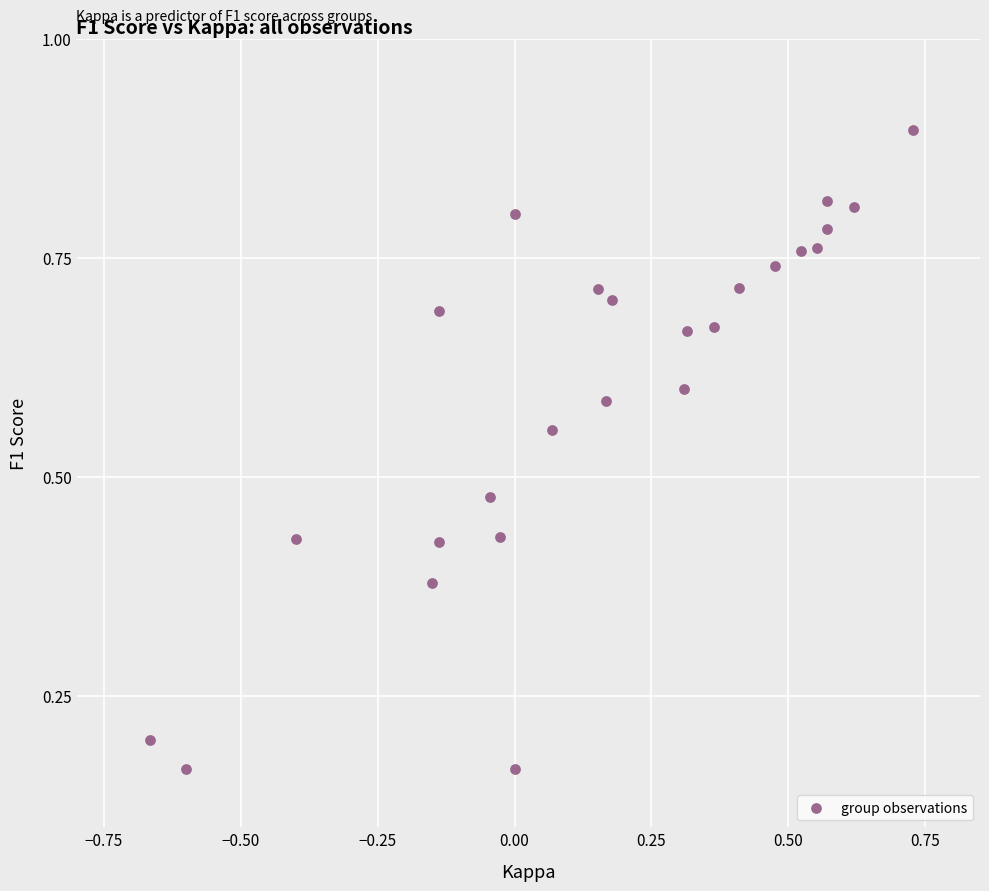

What is the range of X values (max minus min)?

1.4